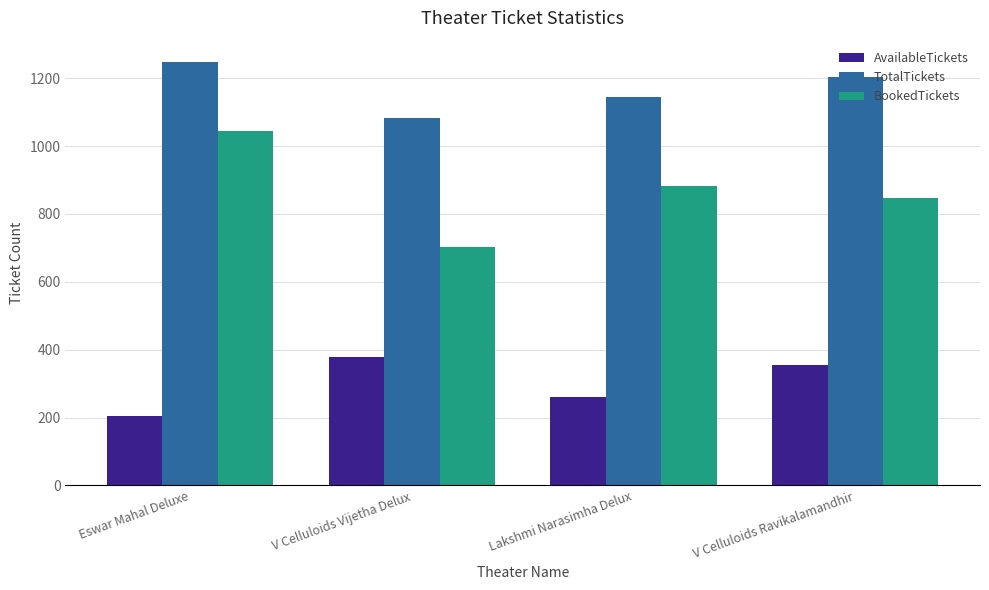

Which series has the largest total across all categories?

TotalTickets